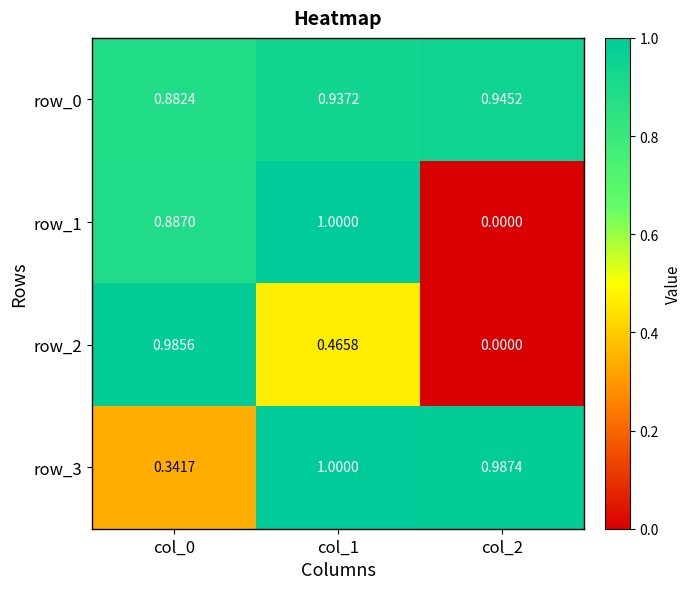

True or false: row_0 has a value of 1.5 at col_2.

False